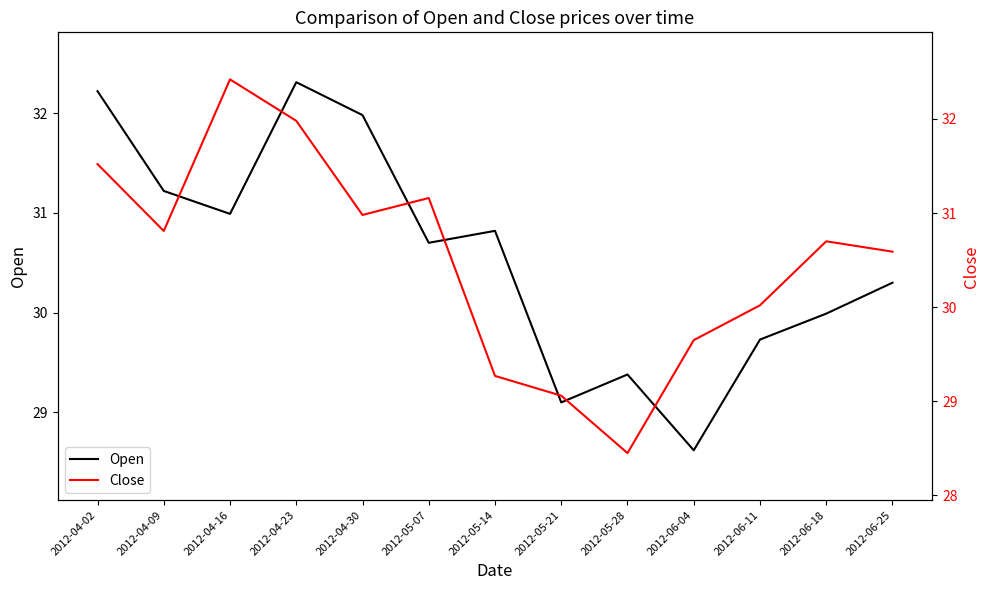

The value of Open at 2012-06-25 is 30.3. True or false?

True